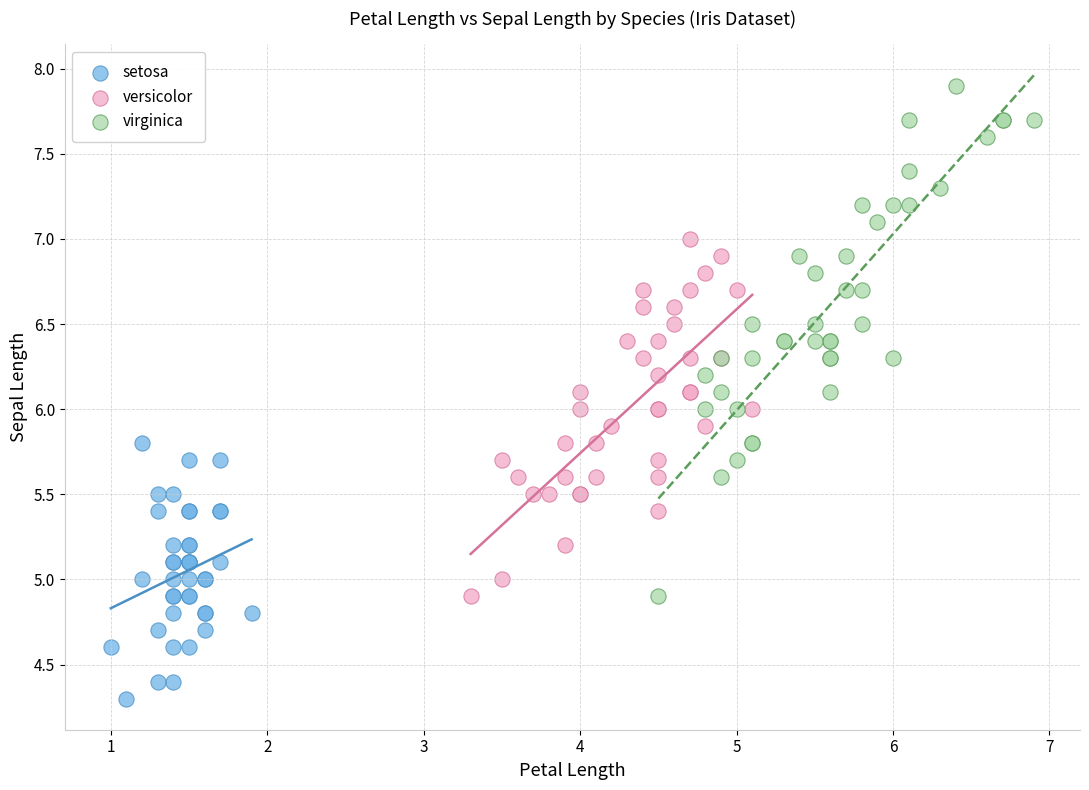

Which series contains the highest Y value?

virginica